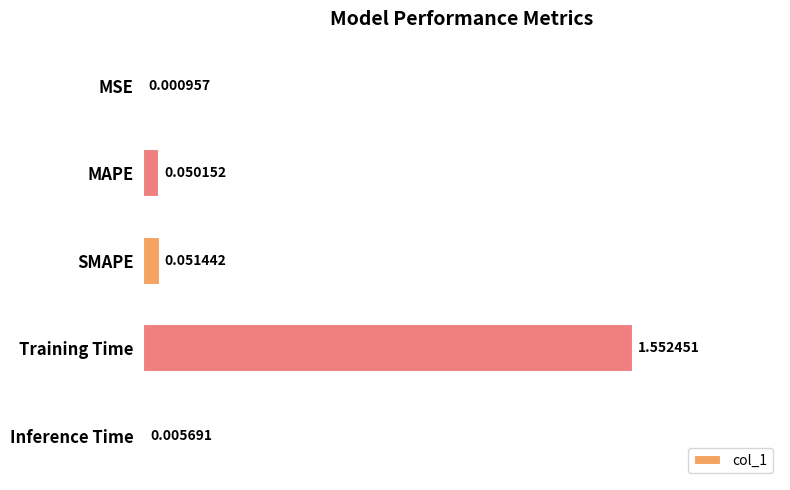

What is the sum of all values?

1.7